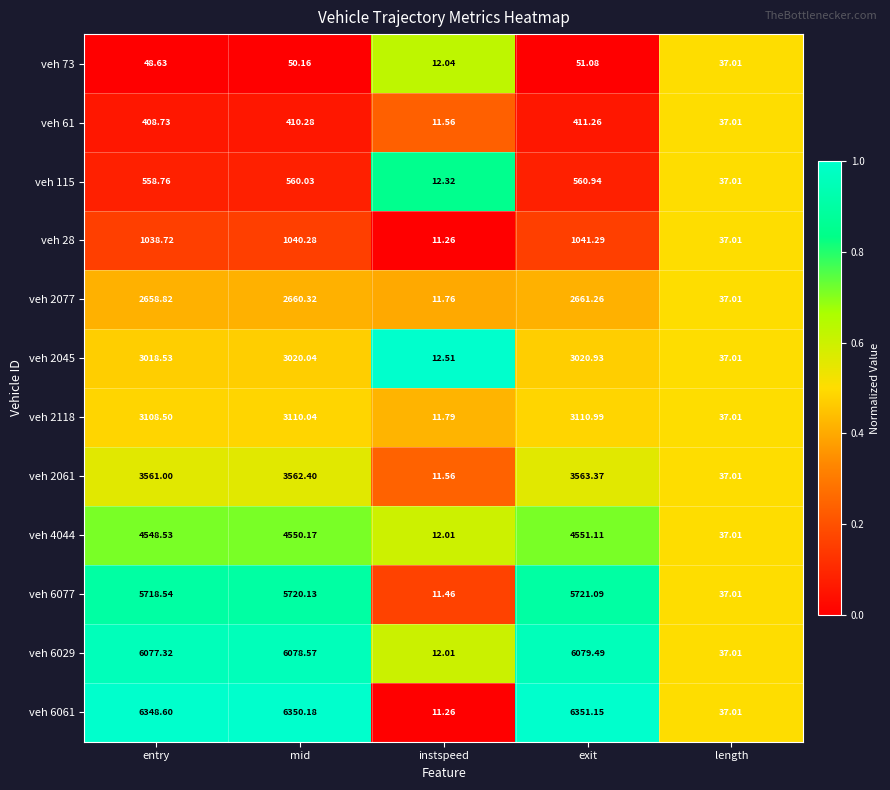

List the labels in order of veh 28 value, largest first.

exit, mid, entry, length, instspeed